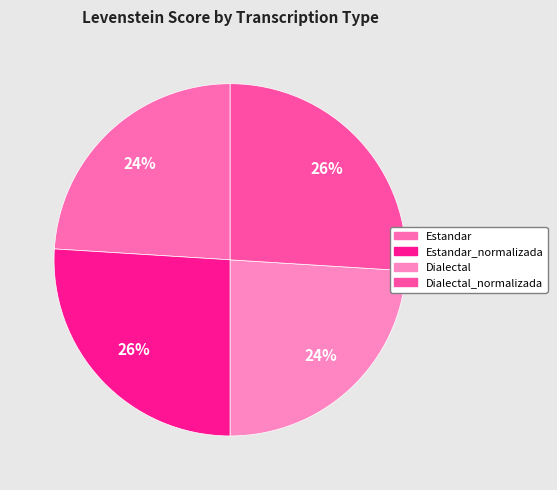

To the nearest percent, what portion does Estandar_normalizada represent?

26%